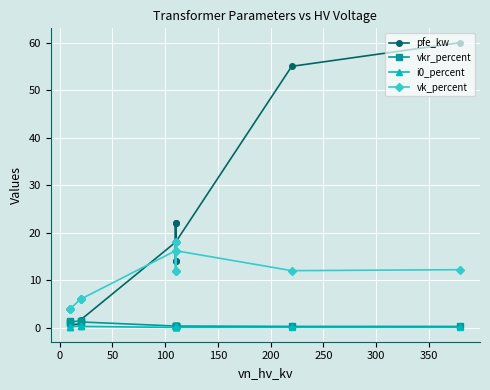

Which series has the largest total across all categories?

pfe_kw